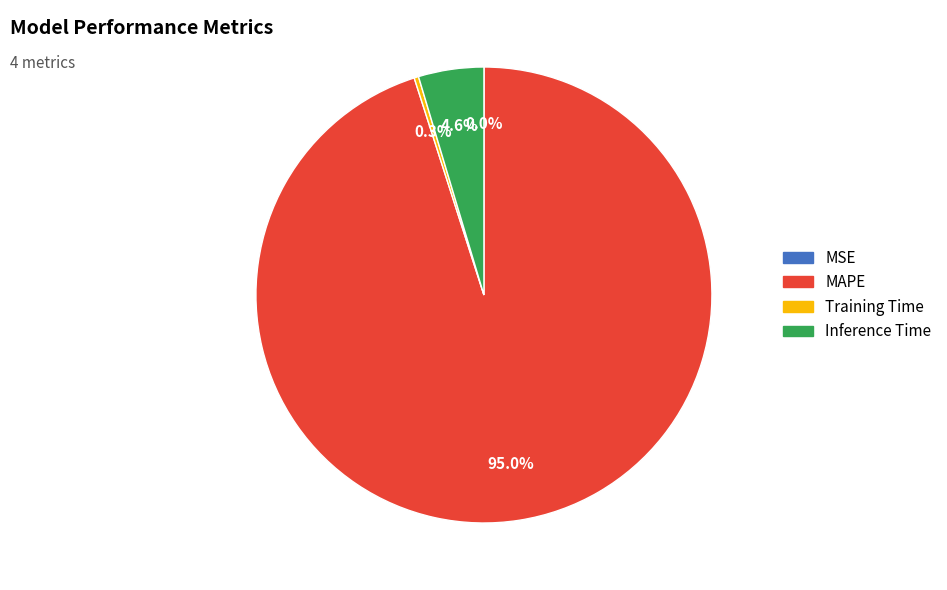

Between Inference Time and Training Time, which is larger?

Inference Time